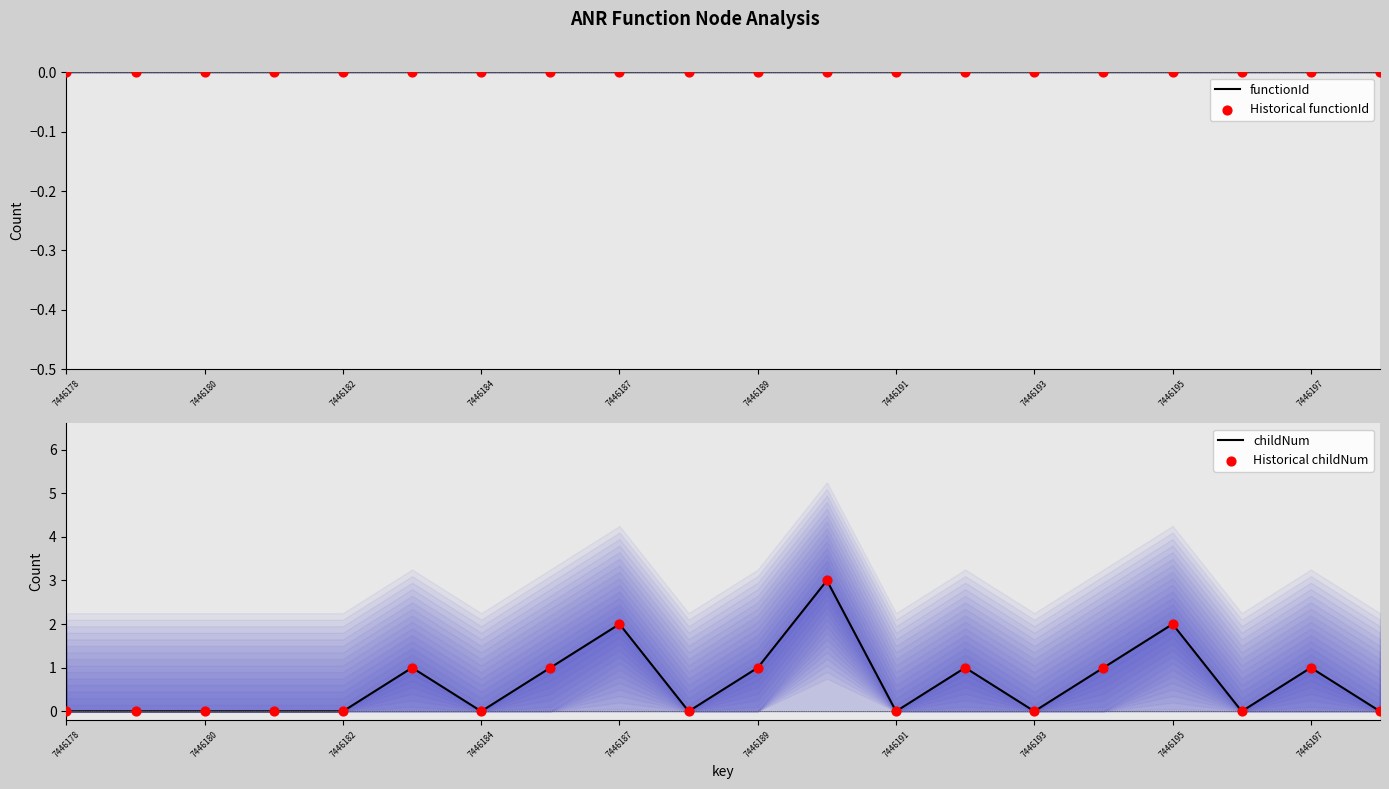

Is the value of Historical functionId at 18 greater than the value of functionId at 17?

No